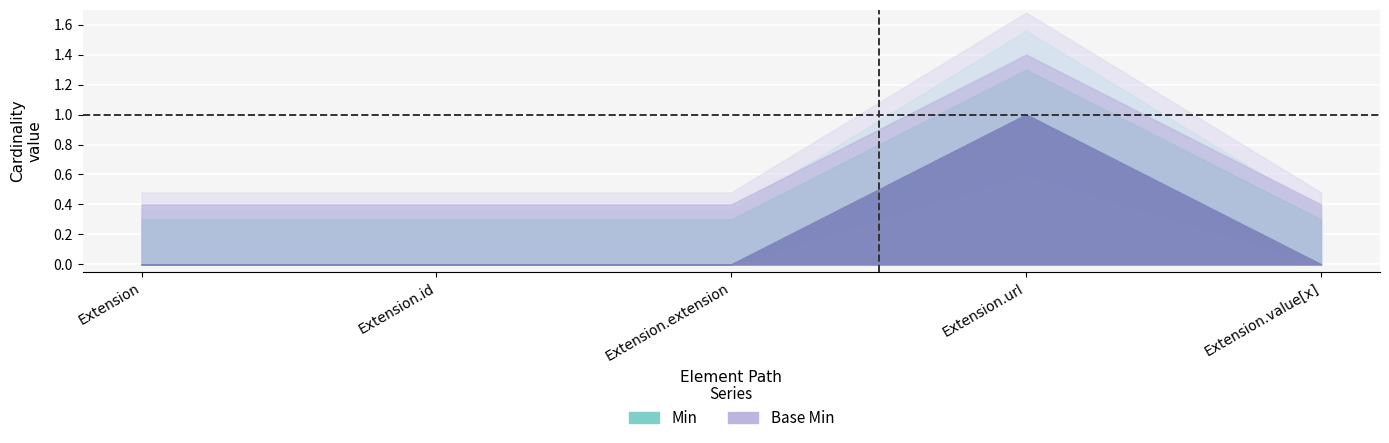

How many Base Min values are between 0 and 1?

5